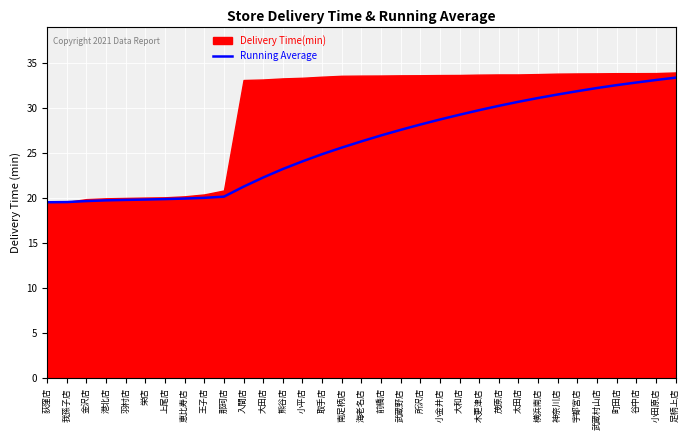

The value at 所沢店 is 28.2. True or false?

True